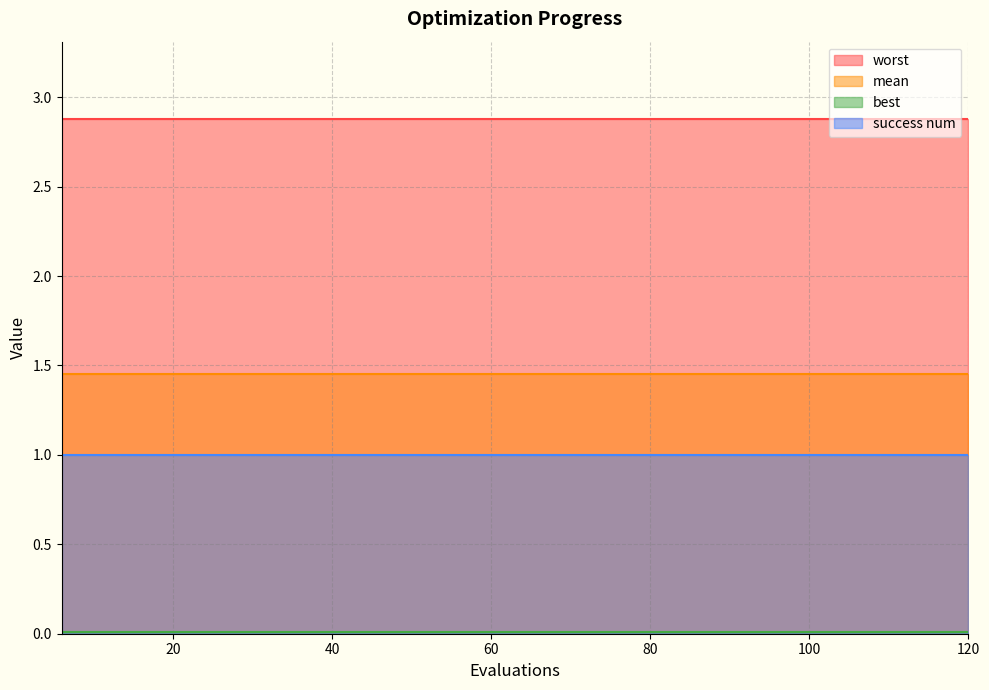

What is the minimum value for success num?

1.0